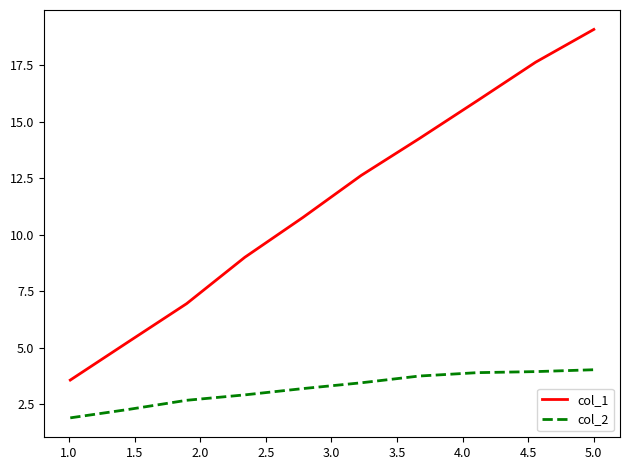

True or false: col_1 and col_2 cross at least once.

False